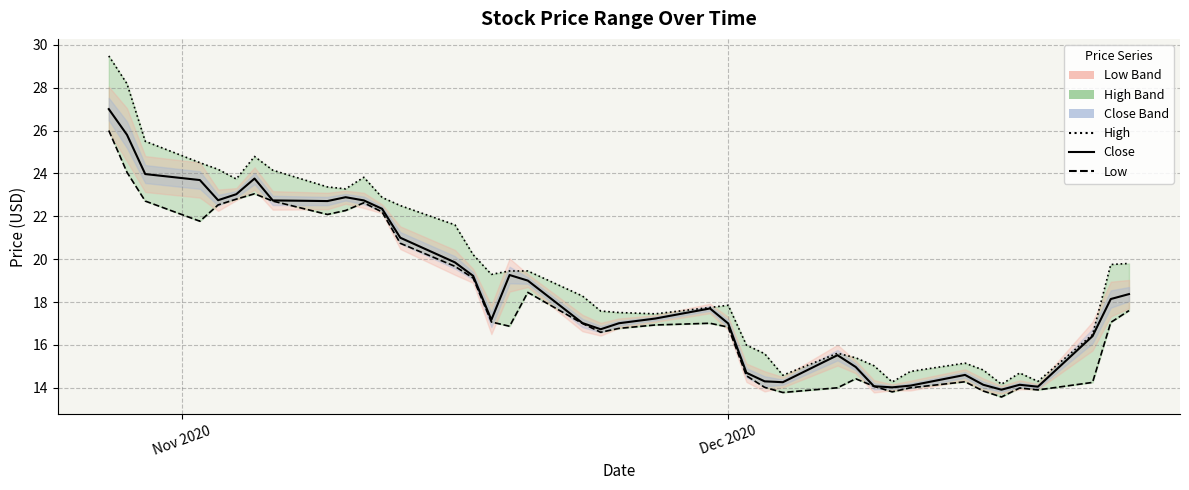

At how many categories does at least one series exceed 27?

2